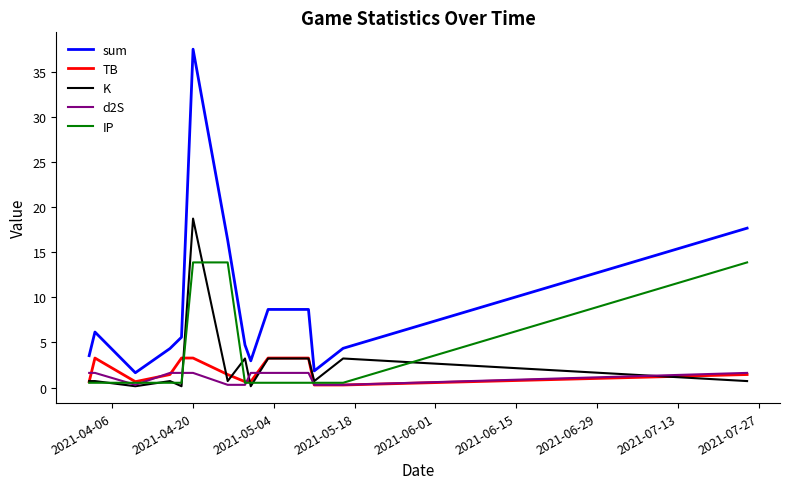

Which series has the largest range (max minus min)?

sum